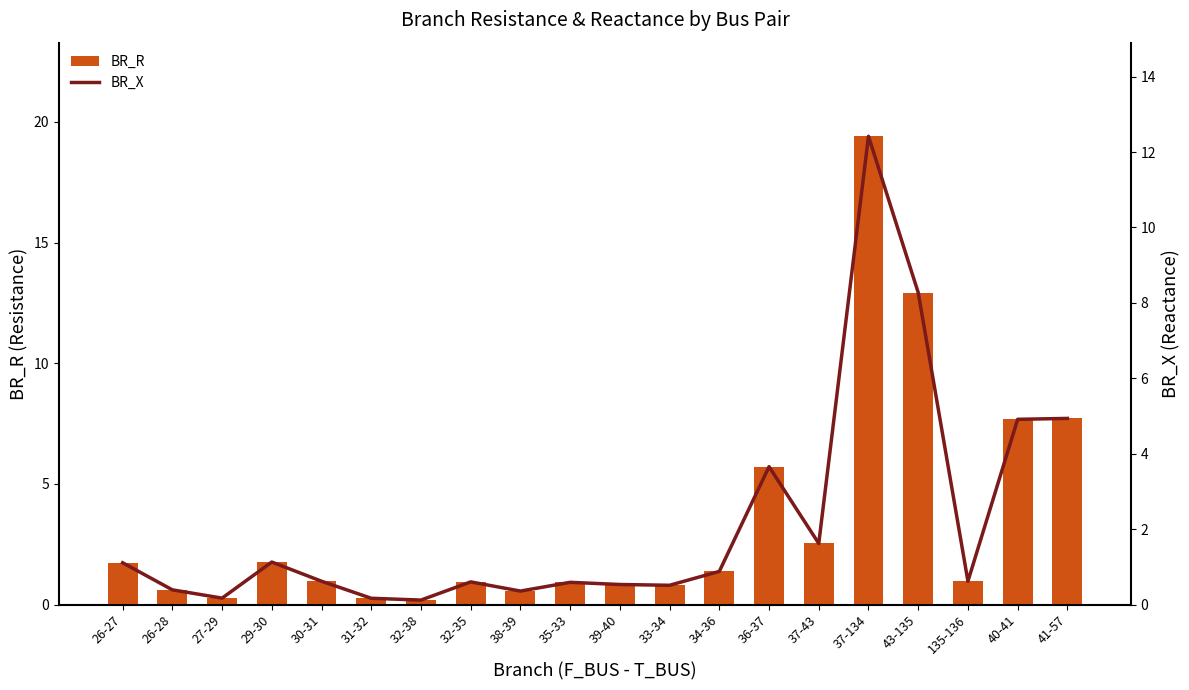

Which series changed the most between 32-35 and 41-57?

BR_R